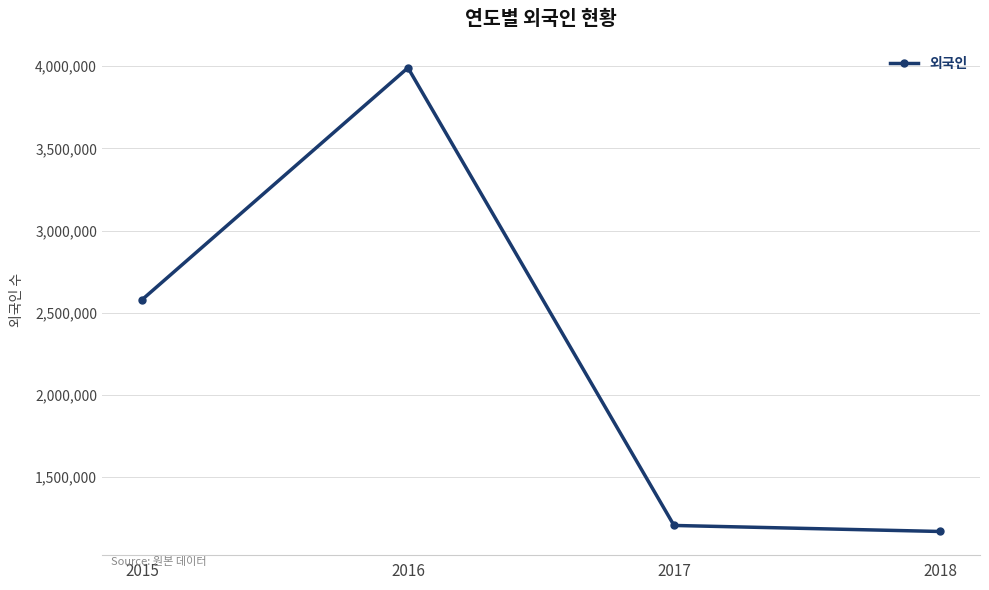

True or false: the data has more than 2 interior local peaks.

False